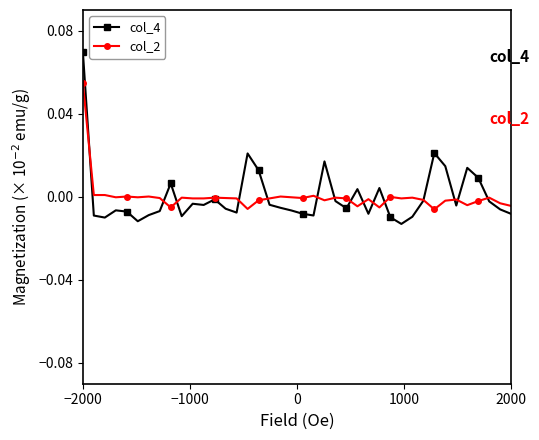

True or false: col_2 has more than 2 points higher than both neighbors.

True